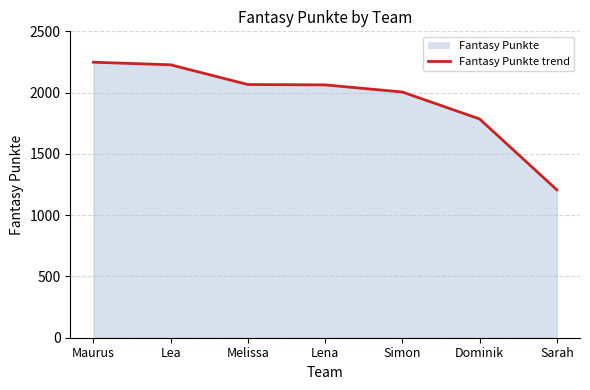

True or false: there are more than 1 points higher than both neighbors.

False